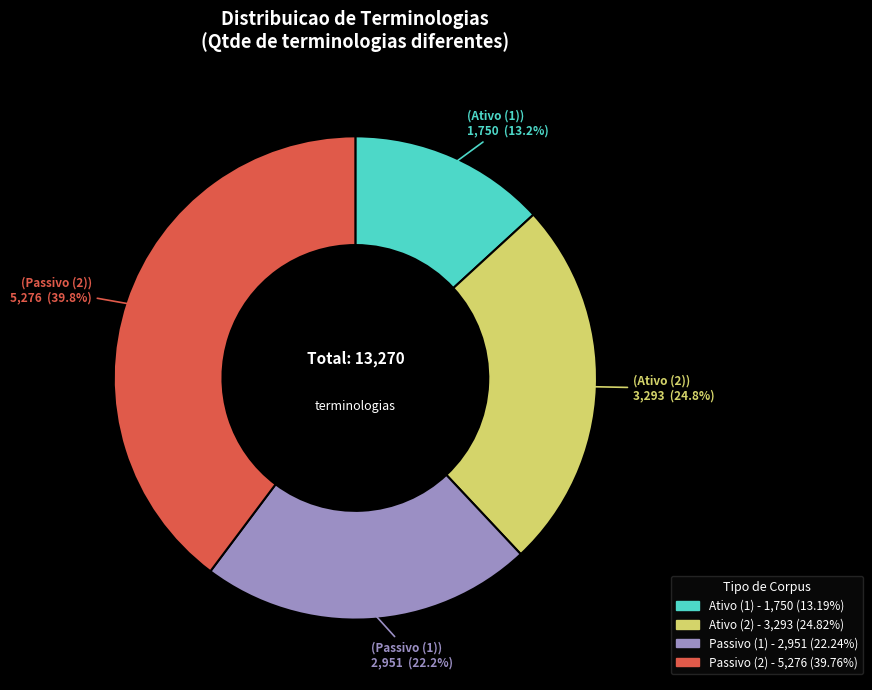

Is it true that Passivo (2) is 40% of the pie?

True